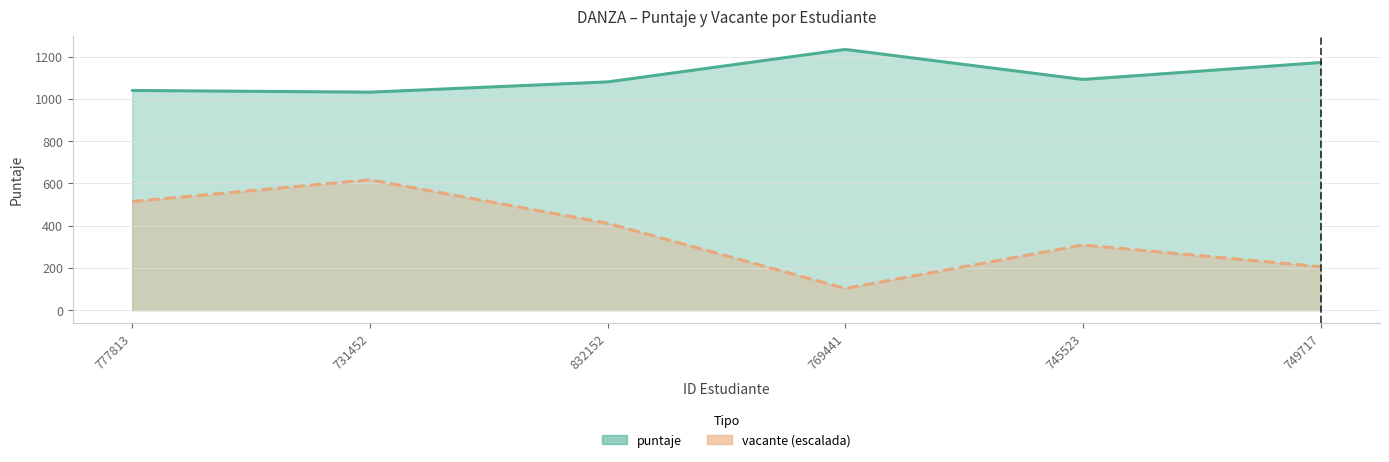

At which label does vacante reach its minimum?

769441